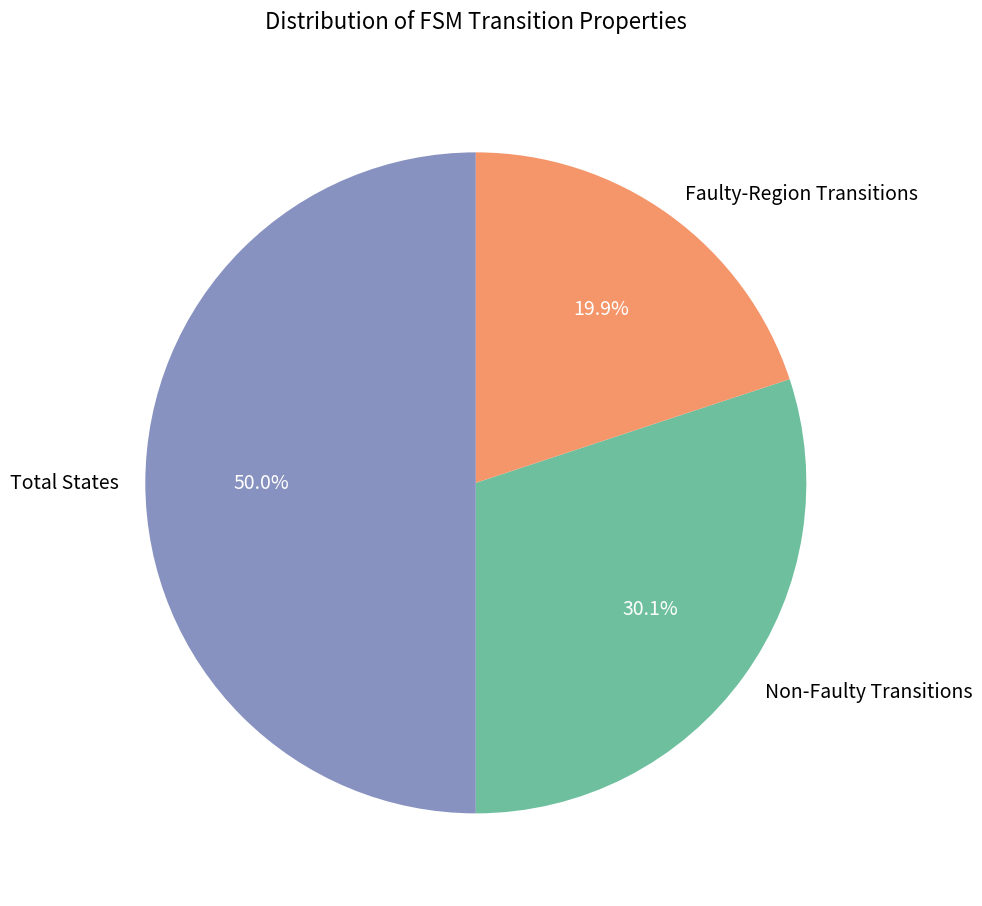

How many segments does this pie chart have?

3